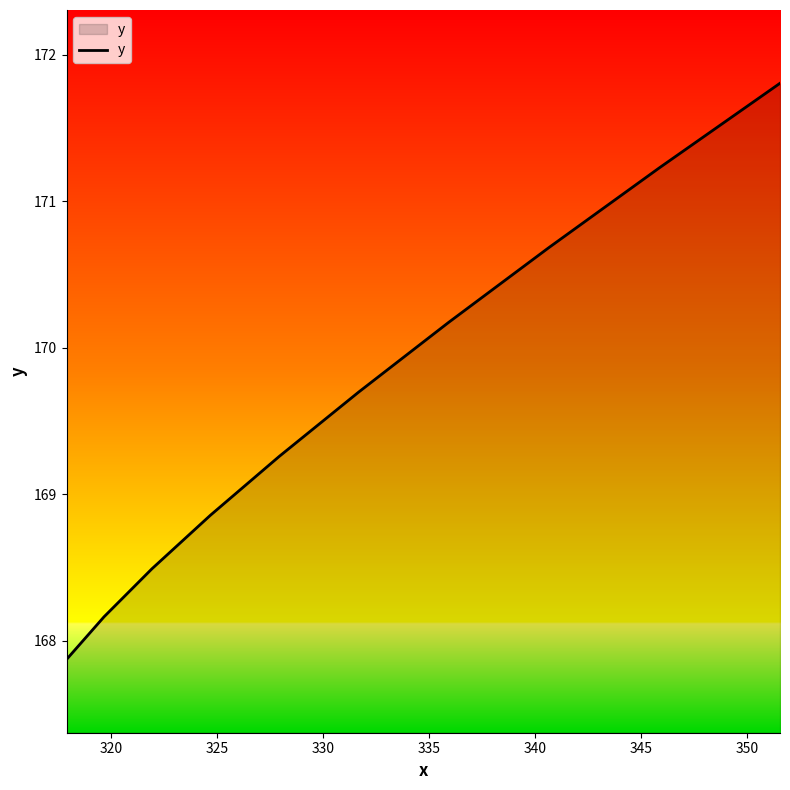

What is the maximum value shown in the chart?

171.8